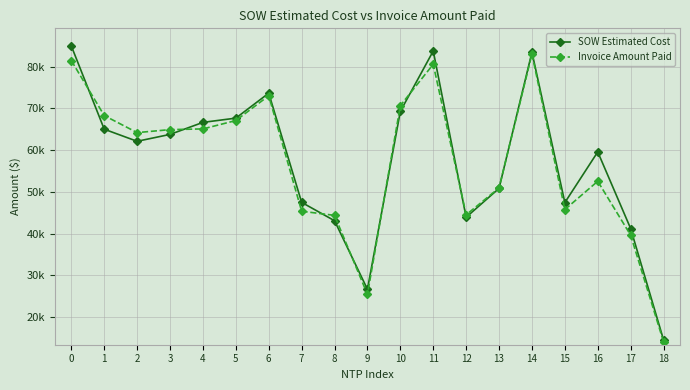

Reading right to left, what are all the values shown in this chart?

SOW Estimated Cost: 14497.5	41187.0	59562.5	47414.0	83462.0	50824.5	43895.5	83754.0	69288.0	26617.0	43064.0	47461.5	73639.0	67657.0	66638.0	63756.5	62104.0	65001.0	84935.5
Invoice Amount Paid: 14042.0	39597.5	52525.5	45744.0	83033.0	50928.5	44479.5	80572.5	70664.0	25405.0	44346.0	45340.0	73025.0	67080.0	65072.0	64902.5	64186.0	68269.0	81445.0